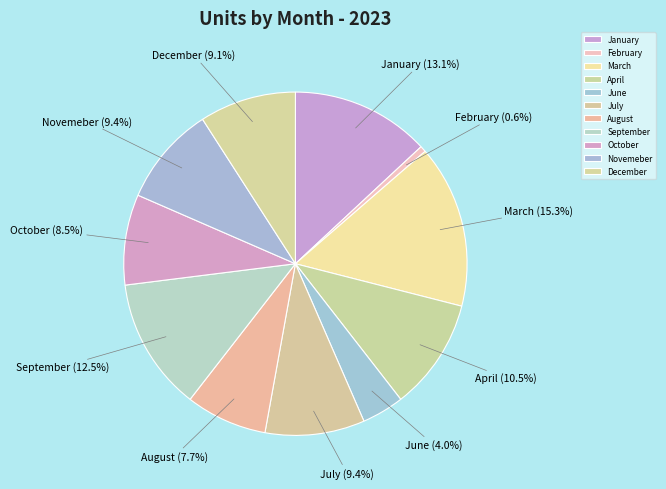

To the nearest percent, what percentage of the pie is August?

8%